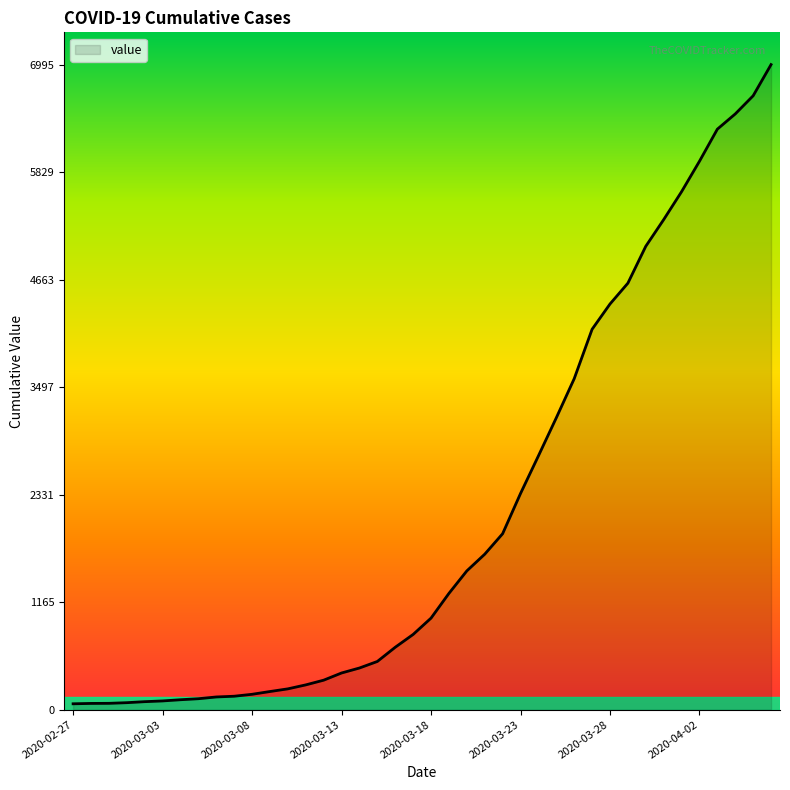

What is the difference between the maximum and minimum values?

6931